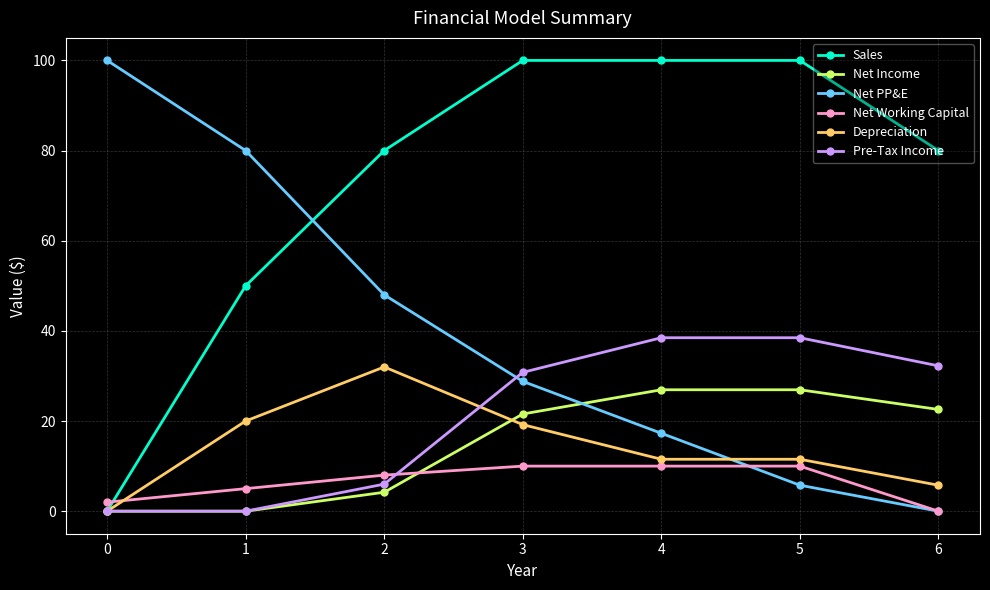

Which series has the largest total across all categories?

Sales